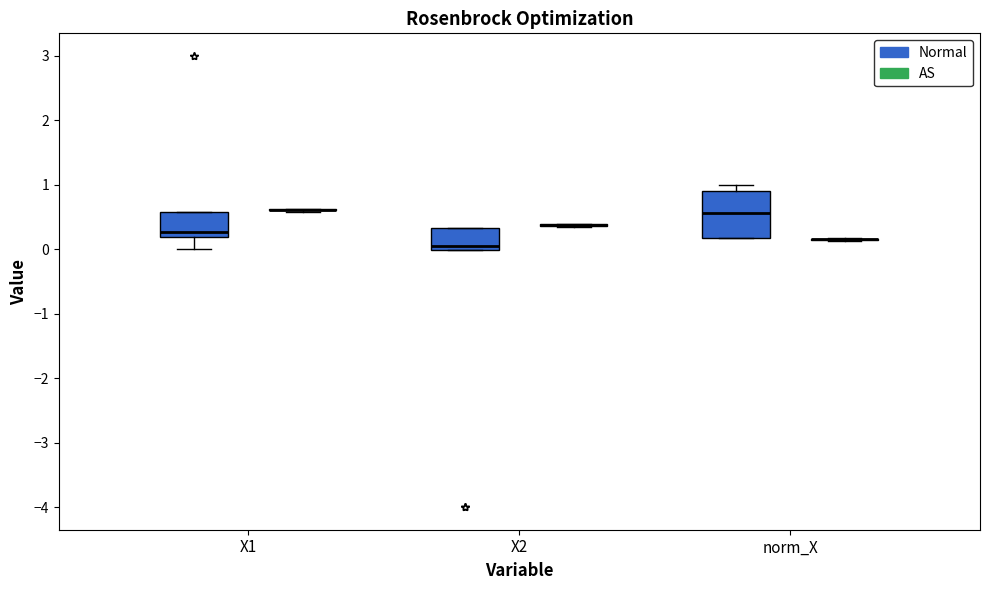

Reading left to right, read every box against the y-axis: the position of its median line, the range the box covers, and the ends of its whiskers. The values are not printed on the chart, so give them approximately, as read against the axis.

X1 (Normal): median 0.3, box 0.2 to 0.6, whiskers 0.0 to 0.6
X1 (AS): box collapsed to a line at 0.6, whiskers 0.6 to 0.6
X2 (Normal): median 0.1, box 0.0 to 0.3, whiskers 0.0 to 0.3
X2 (AS): box collapsed to a line at 0.4, whiskers 0.3 to 0.4
norm_X (Normal): median 0.6, box 0.2 to 0.9, whiskers 0.2 to 1.0
norm_X (AS): box collapsed to a line at 0.2, whiskers 0.1 to 0.2